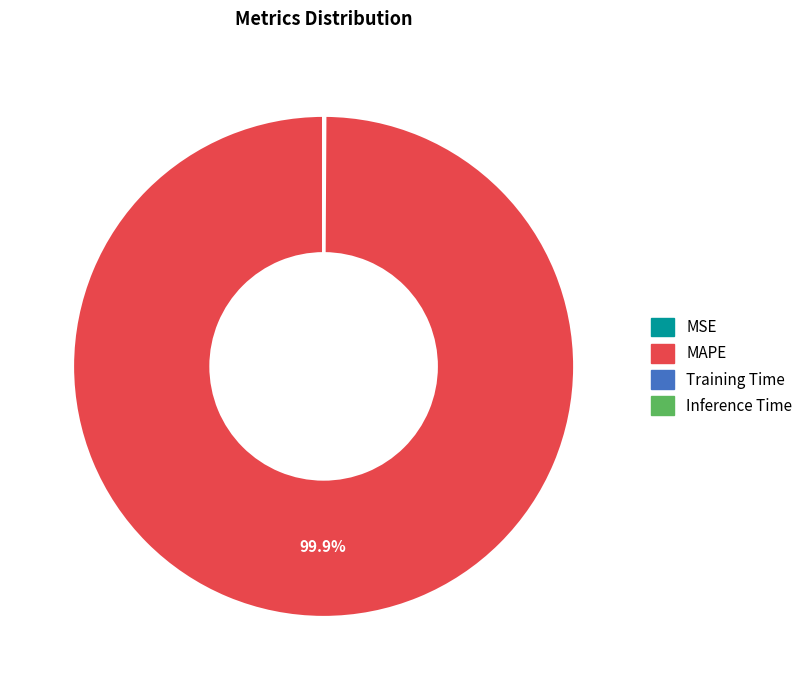

What is the majority slice?

MAPE